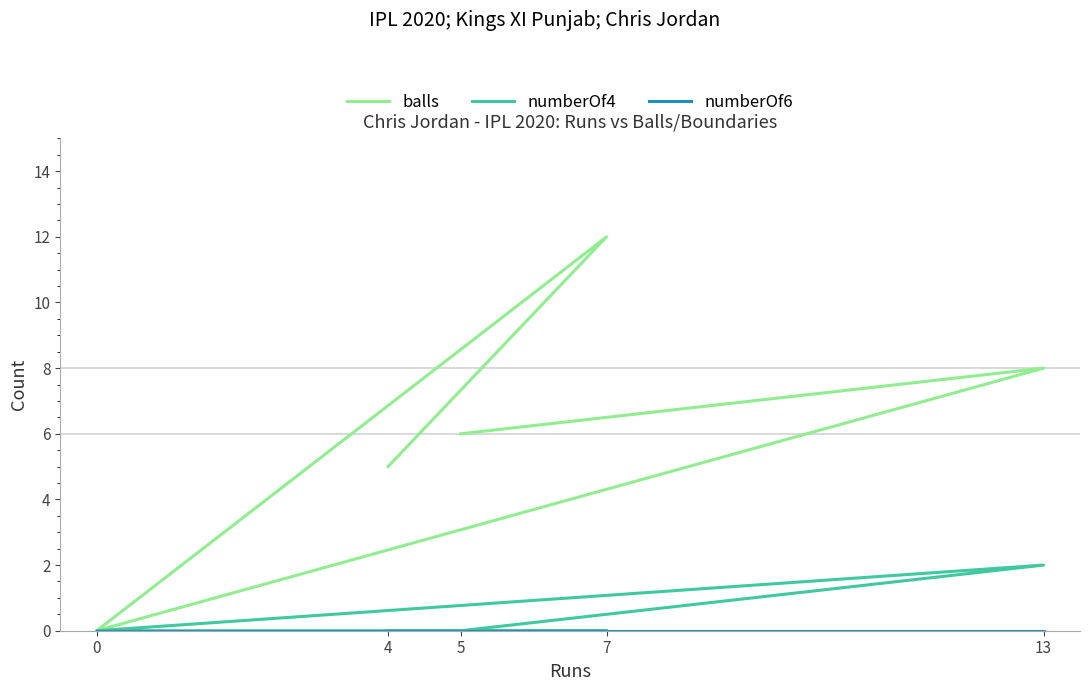

Is it true that numberOf6 equals 0 at 5?

True